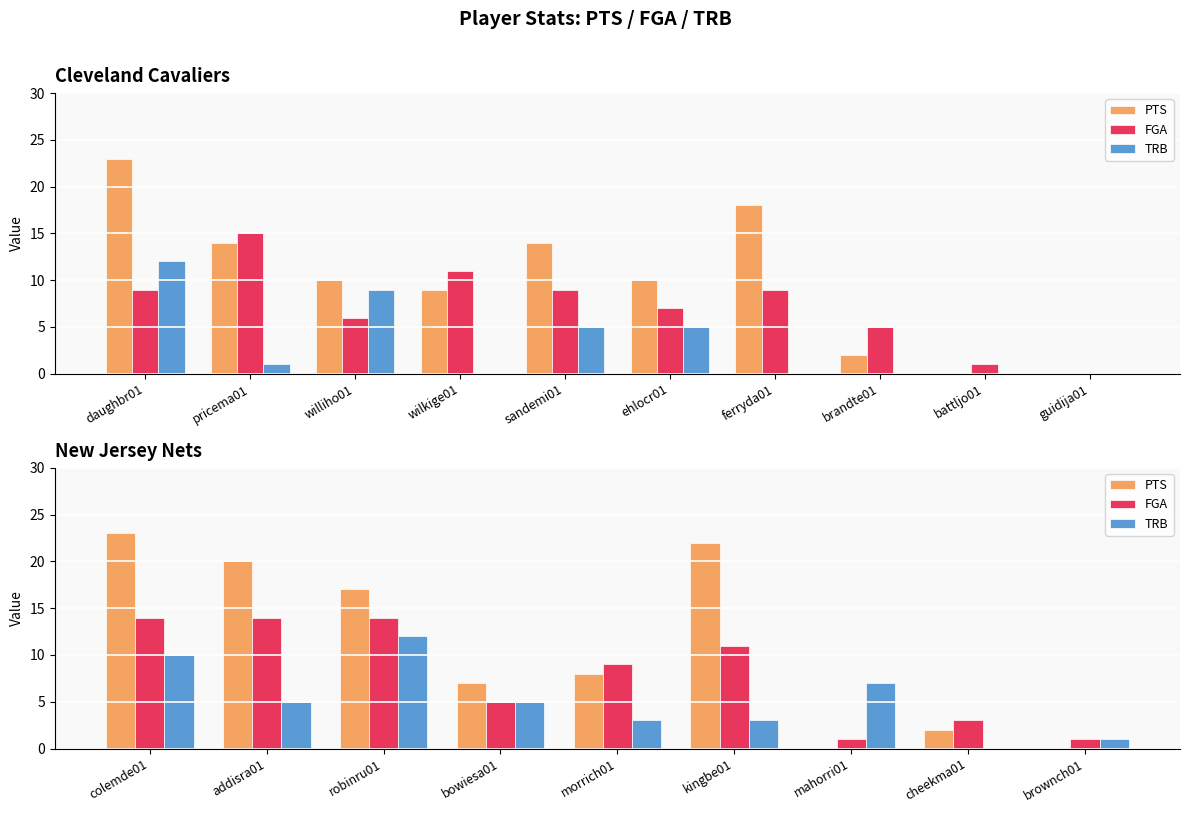

List the series in order of their peak value, lowest first.

TRB, FGA, PTS